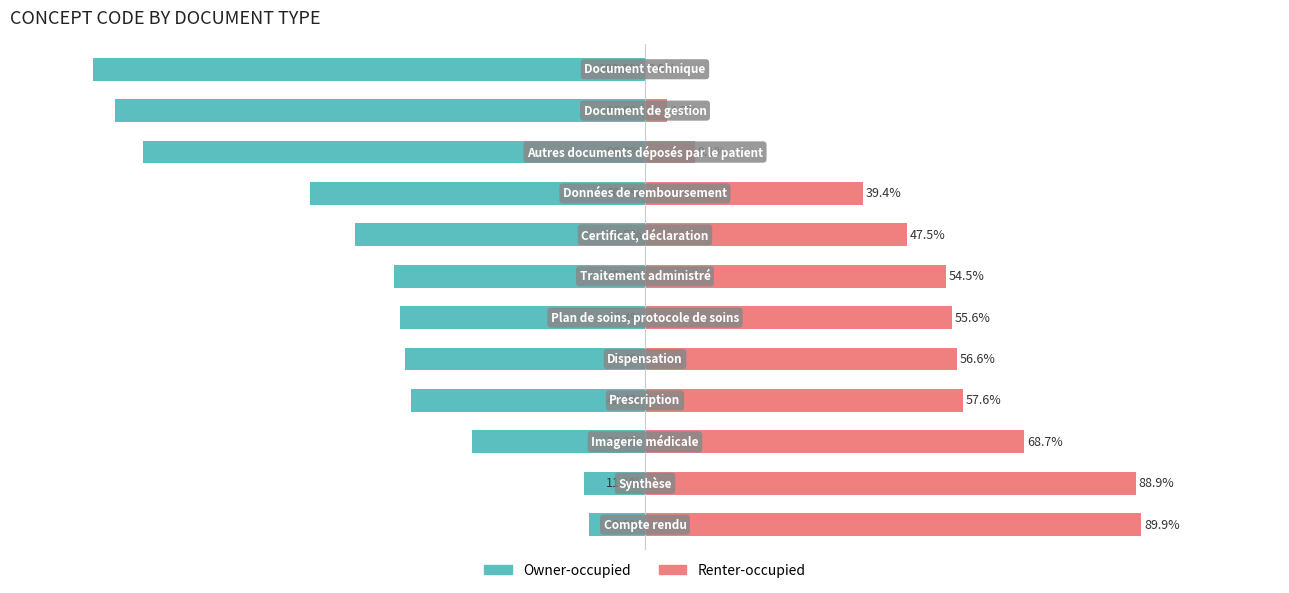

What is the sum of the Renter-occupied values at 10 and 0?

93.9